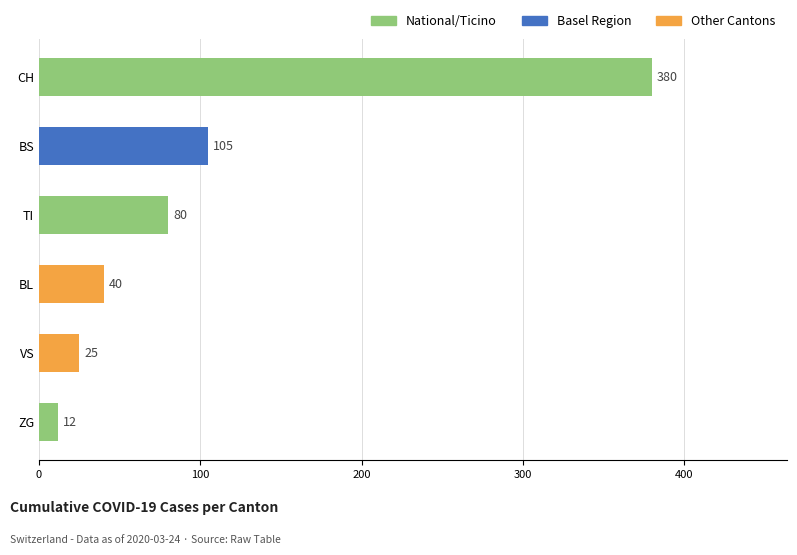

How many data points are less than 80?

3